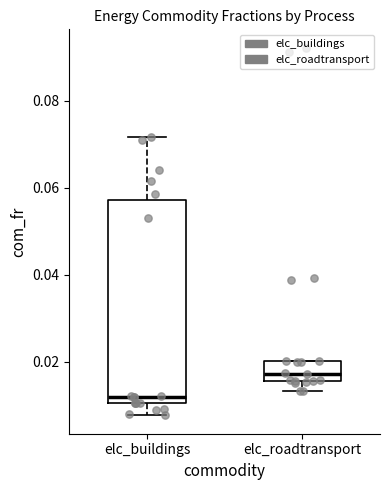

Which box has the highest median line?

elc_roadtransport